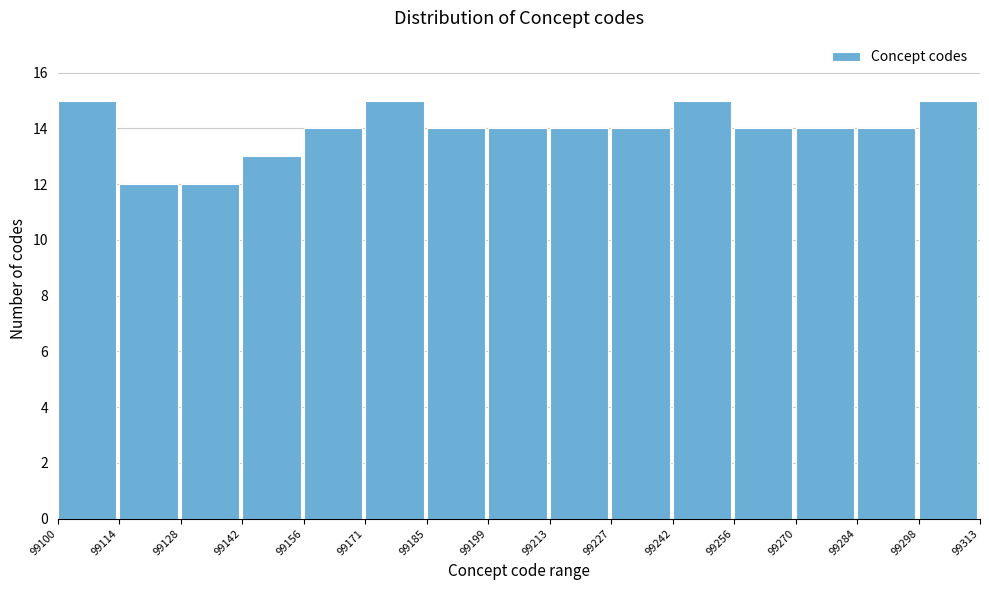

What is the height of the bar covering 99199 to 99213 on the x-axis? The values are not printed on the chart, so give them approximately, as read against the axis.

14